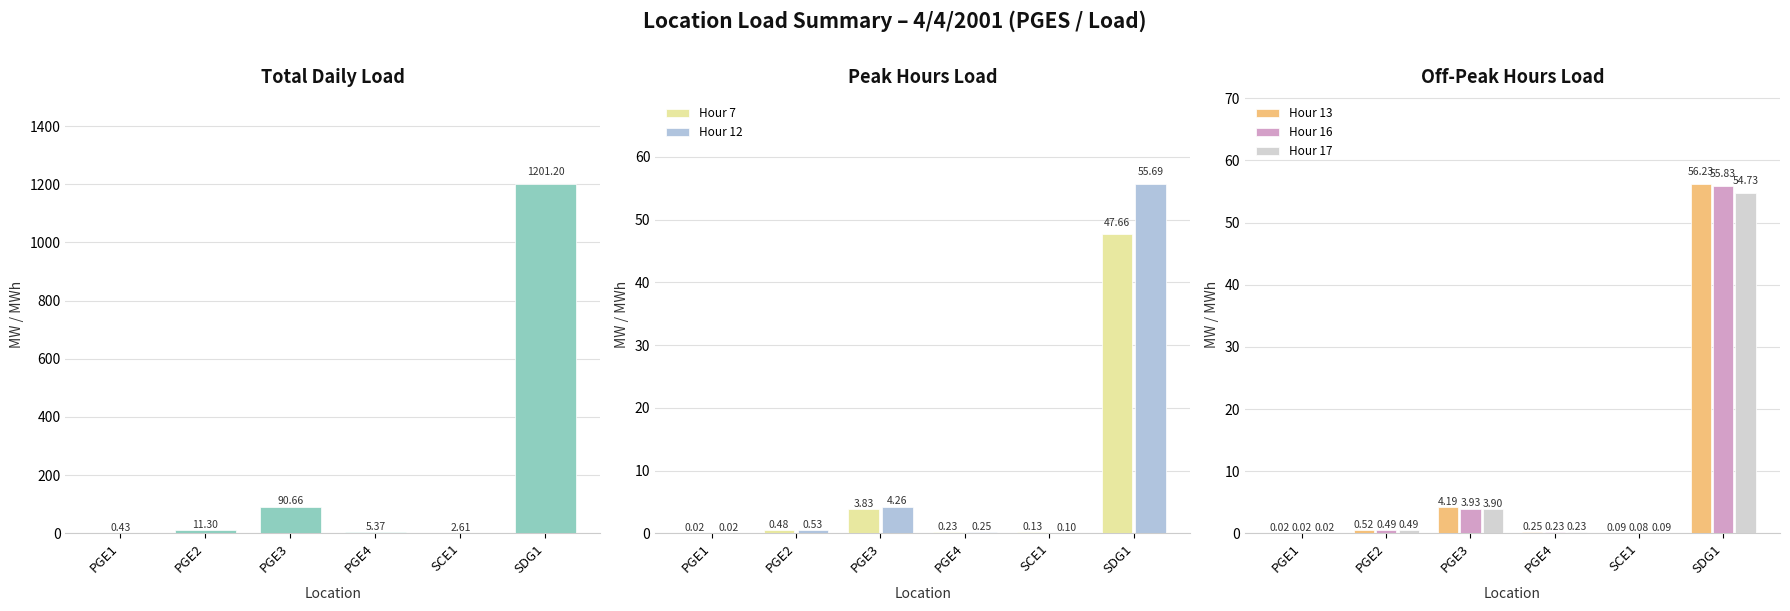

Is the value of Hour 16 at SDG1 greater than the value of Hour 13 at PGE4?

Yes